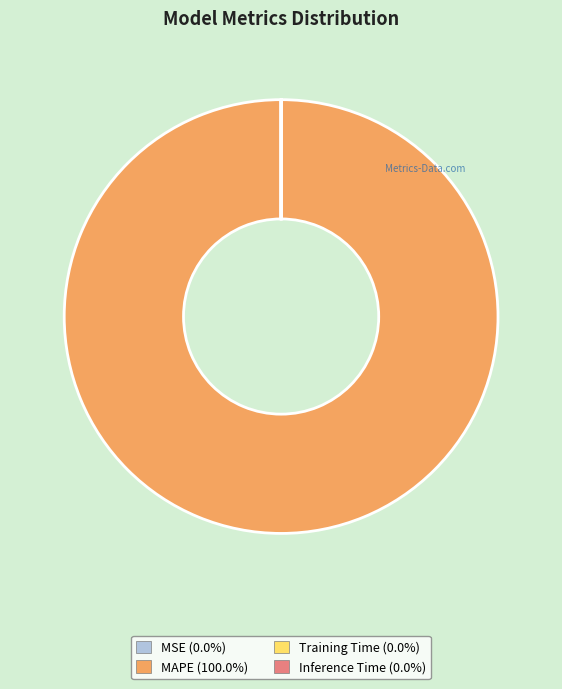

True or false: MAPE accounts for 100% of the total.

True